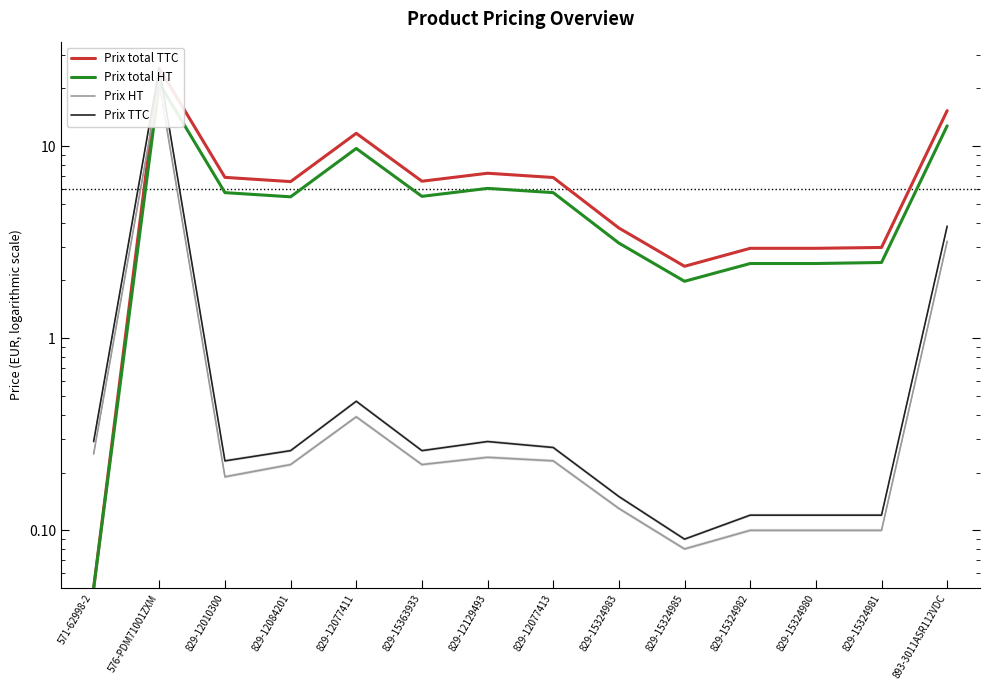

At which label does Prix TTC reach its peak?

576-PDM71001ZXM